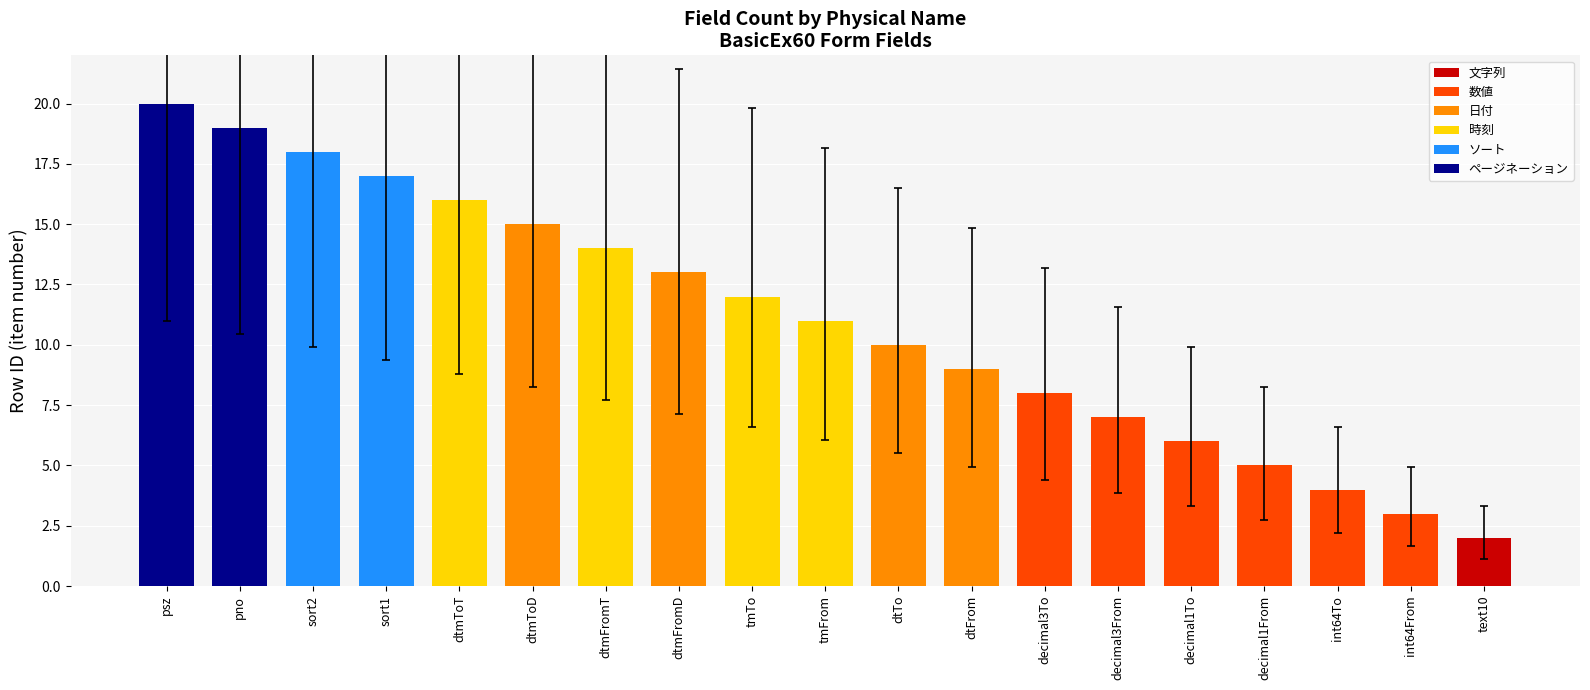

Rank the categories by value from highest to lowest.

psz, pno, sort2, sort1, dtmToT, dtmToD, dtmFromT, dtmFromD, tmTo, tmFrom, dtTo, dtFrom, decimal3To, decimal3From, decimal1To, decimal1From, int64To, int64From, text10